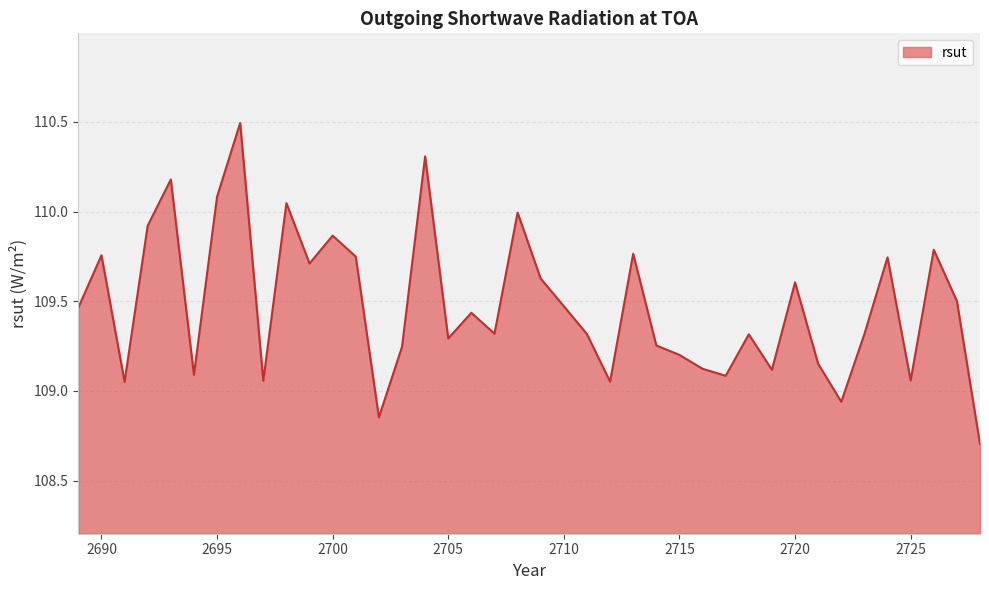

What is the smallest value displayed?

108.7